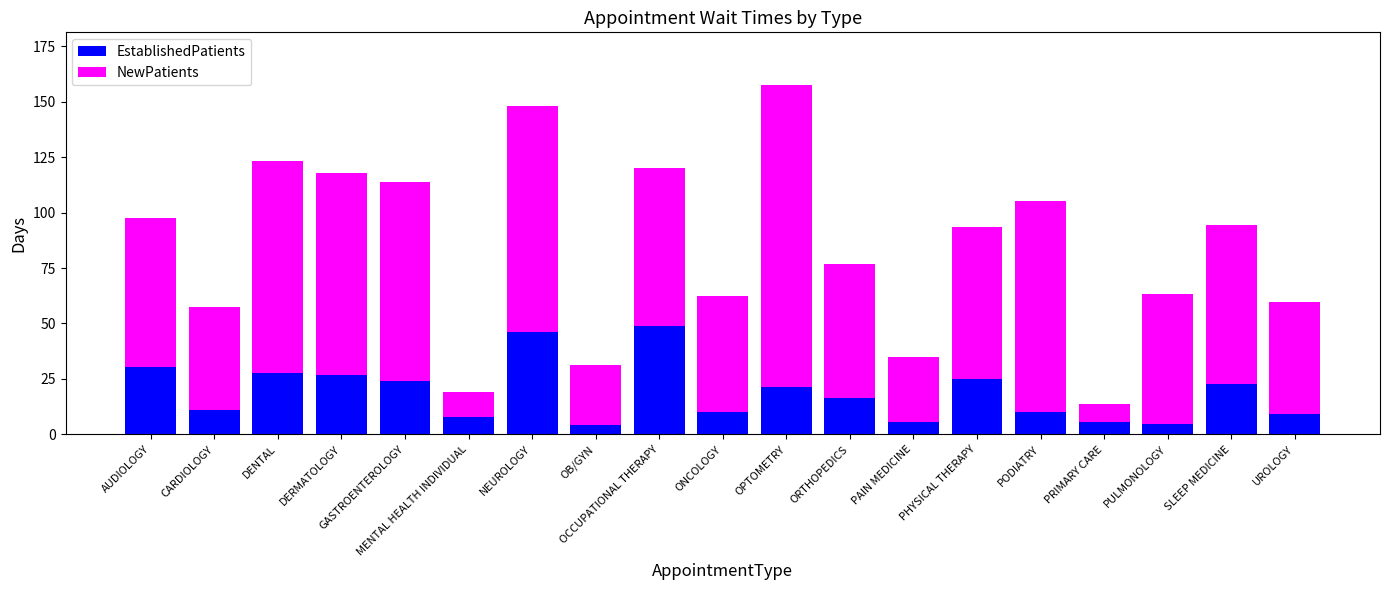

What is the total value across all series at CARDIOLOGY?

57.4